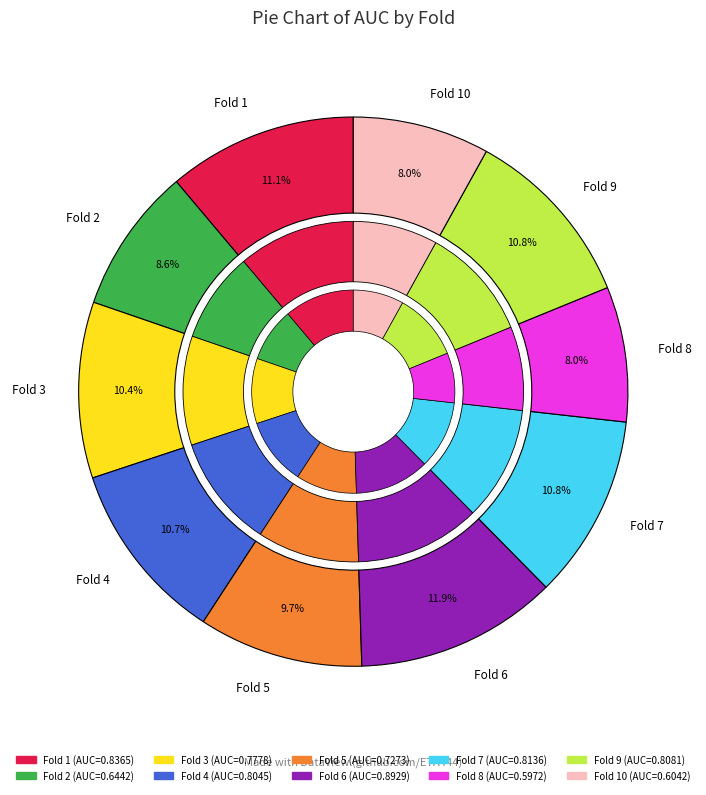

Does Fold 5 account for over 50% of the chart?

No